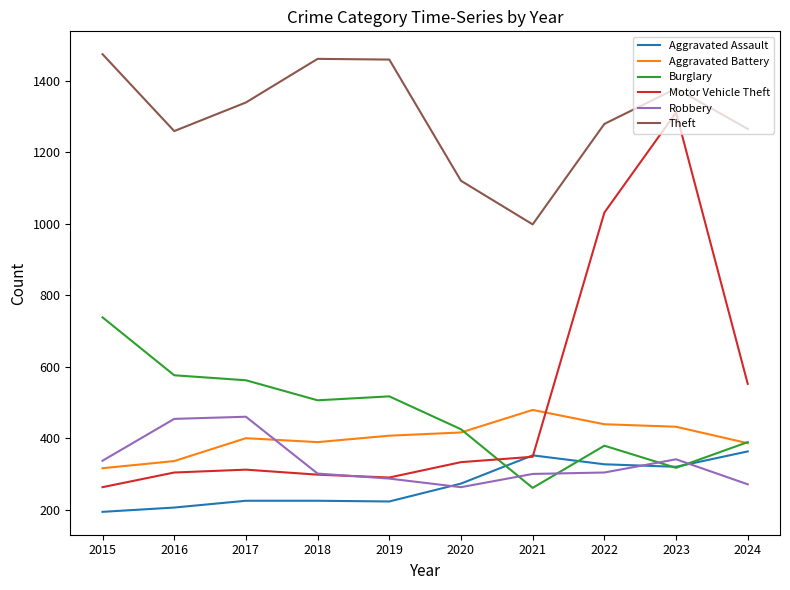

Which series has the largest range (max minus min)?

Motor Vehicle Theft